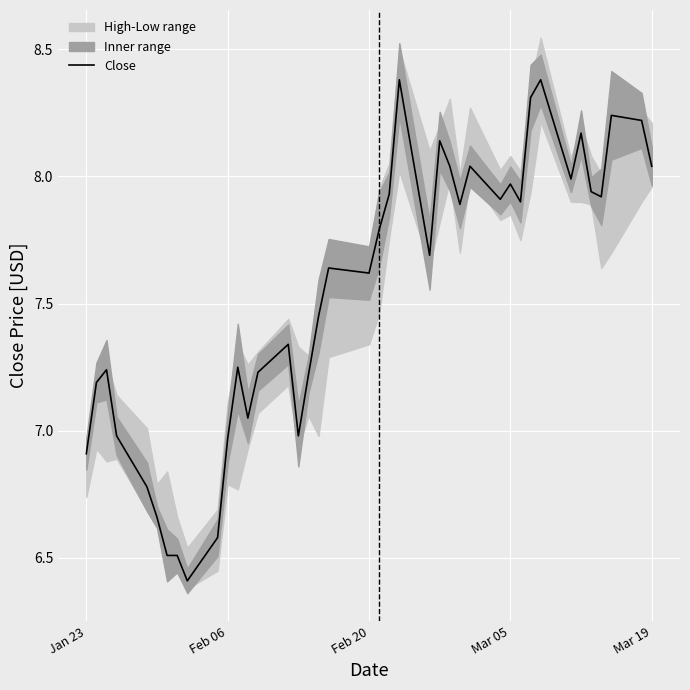

What is the difference between the second highest and minimum values?

2.0